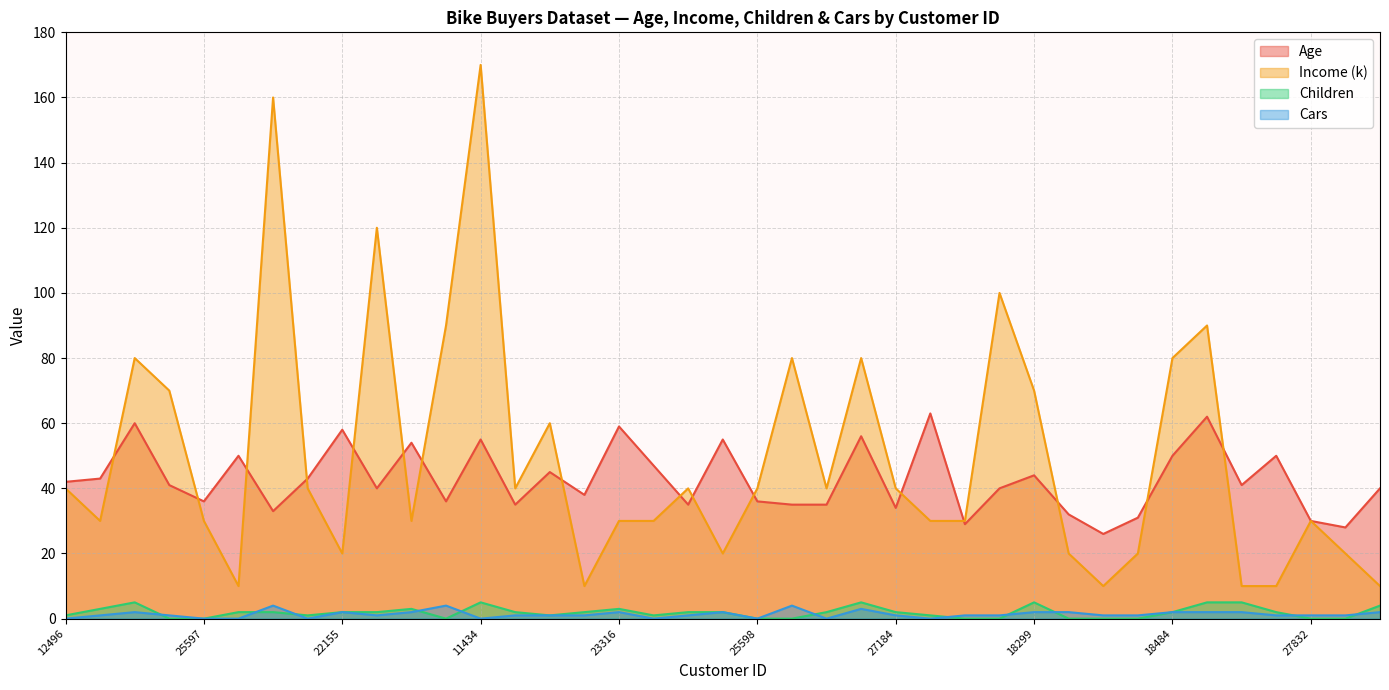

Where is Income (k) nearest to the value 90?

12697